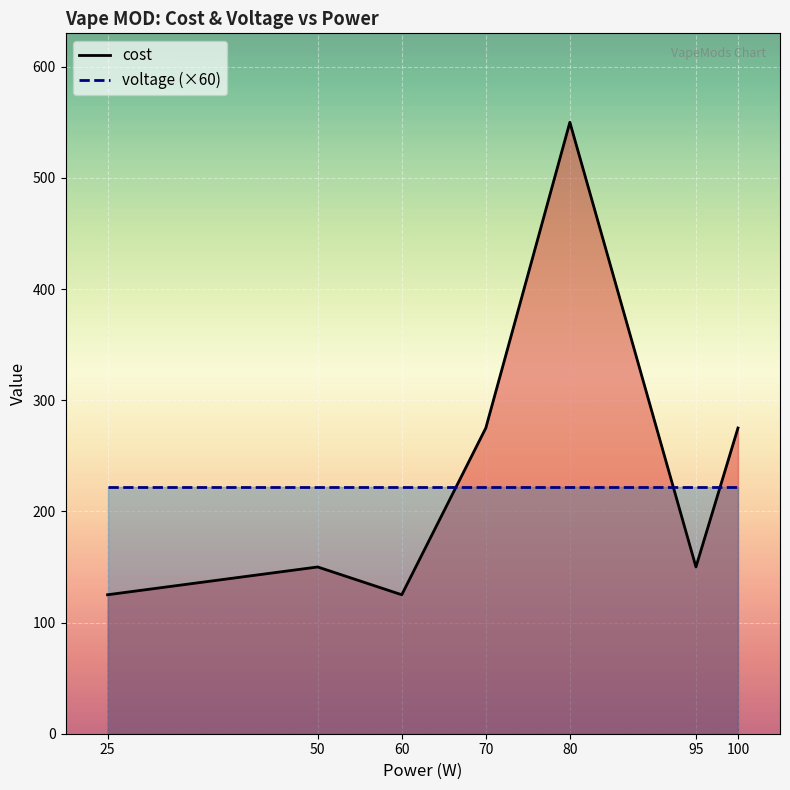

At which label does cost reach its peak?

80